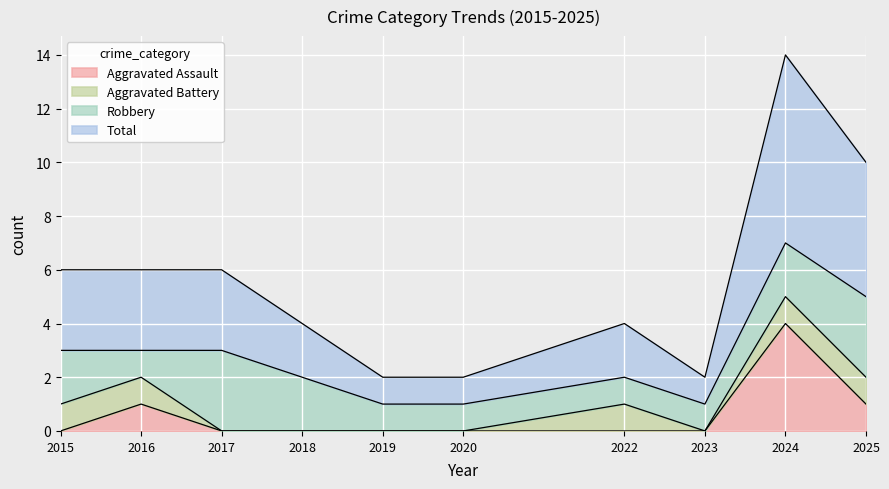

True or false: Aggravated Assault has a value of 1 at 2016.

True